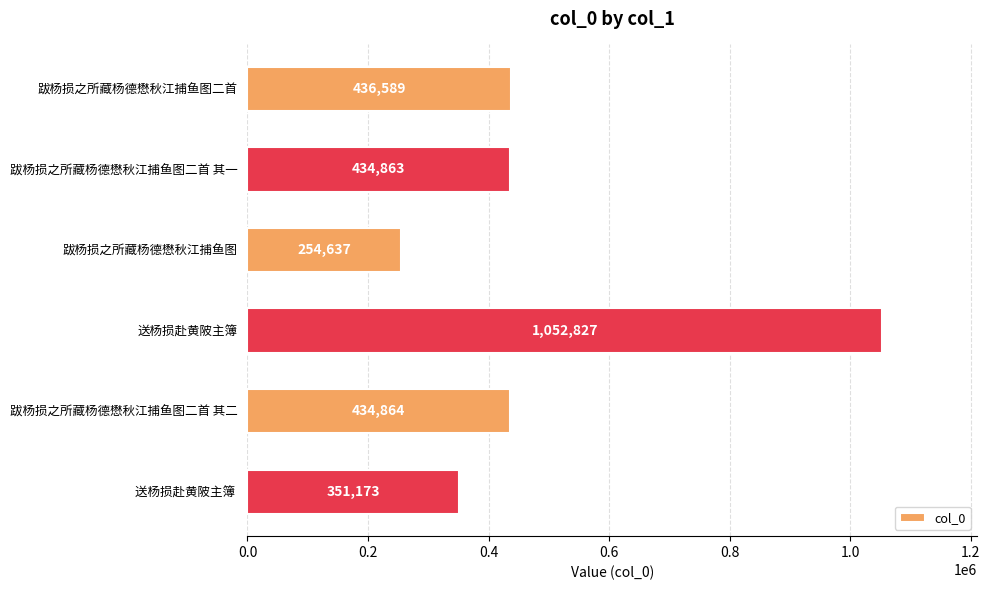

Does the chart contain stacked bars?

No